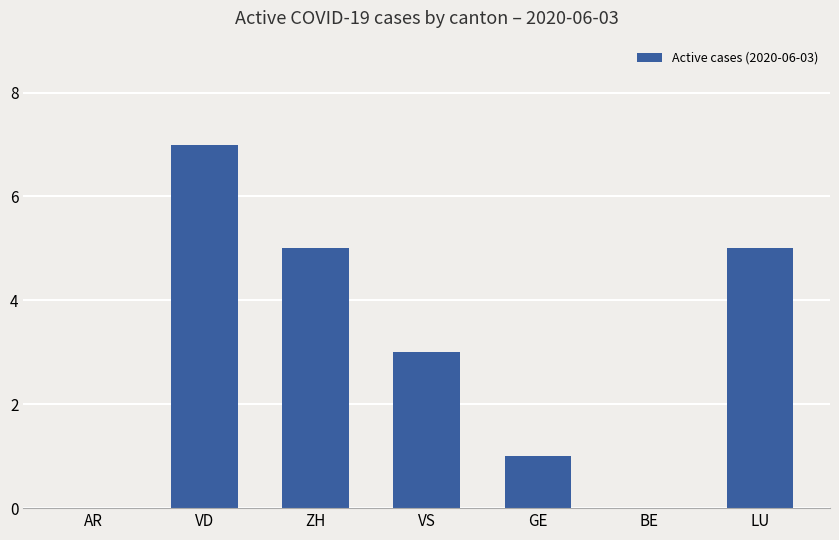

How many series are shown in this chart?

1